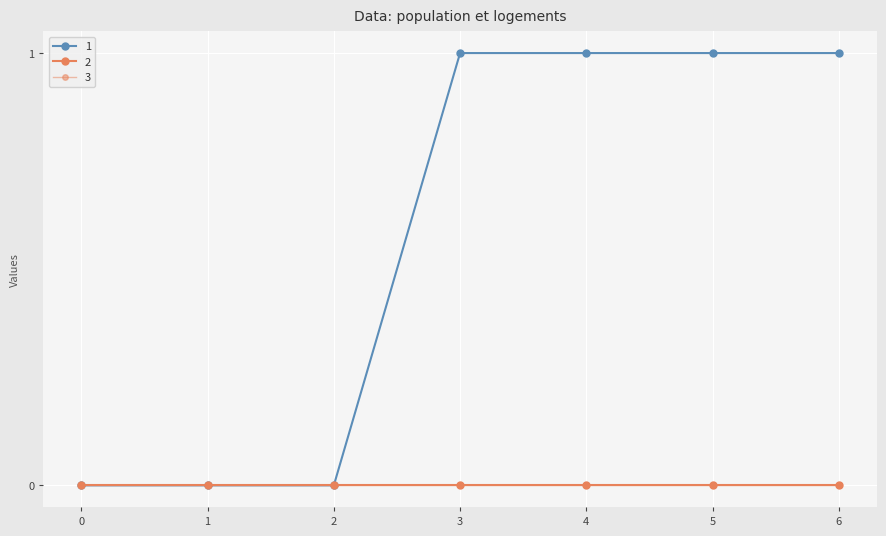

Does the chart display data point markers on the line(s)?

Yes